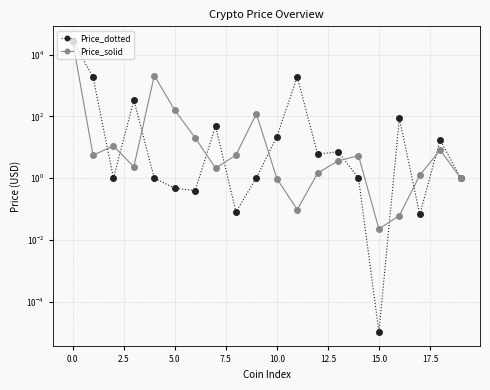

Which series has the largest range (max minus min)?

Price_solid